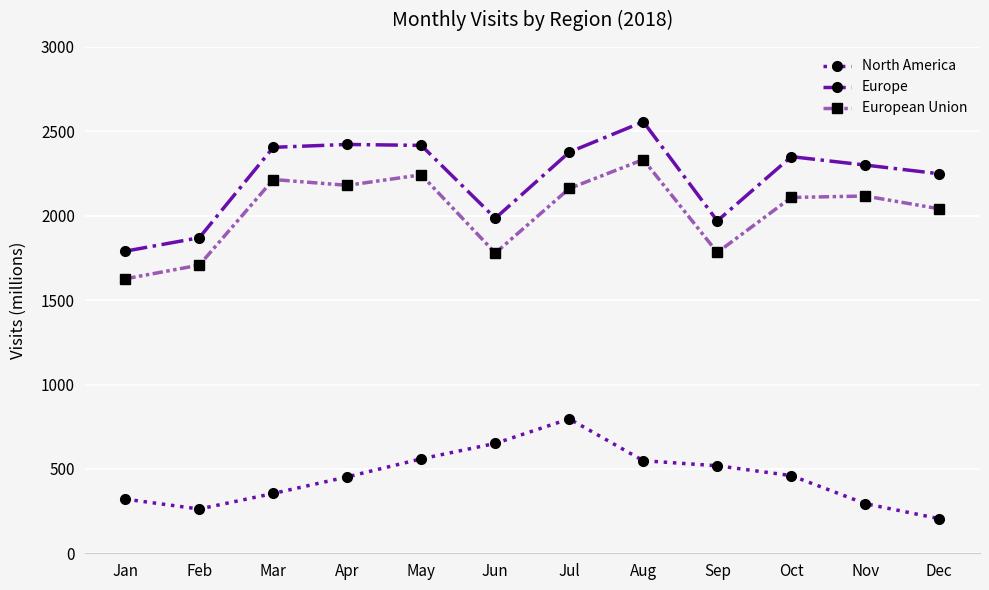

The value of Europe at Mar is 1036.5. True or false?

False